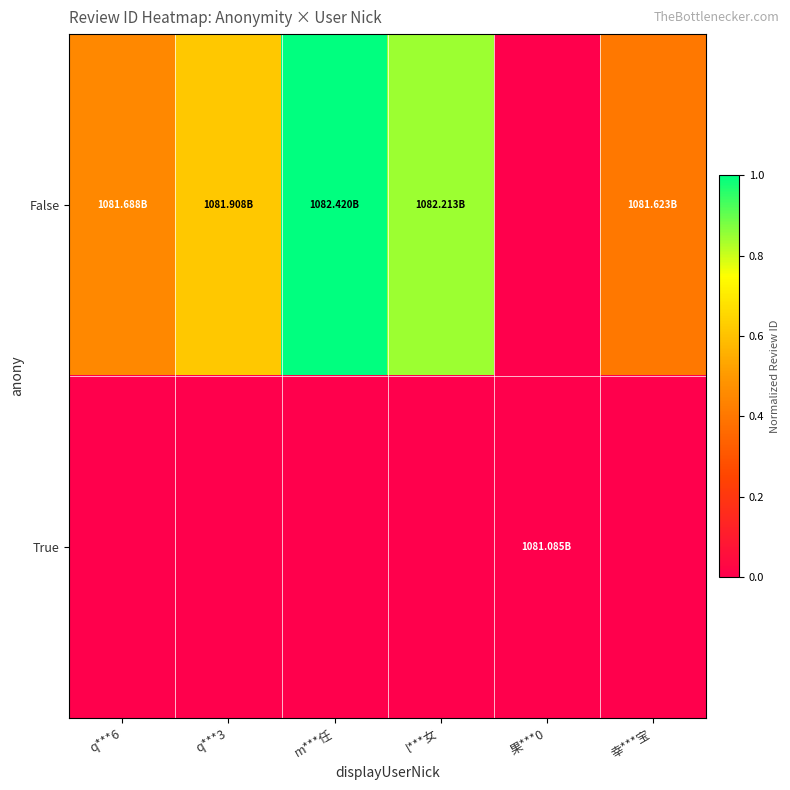

List the series in order of their overall mean, highest first.

False, True